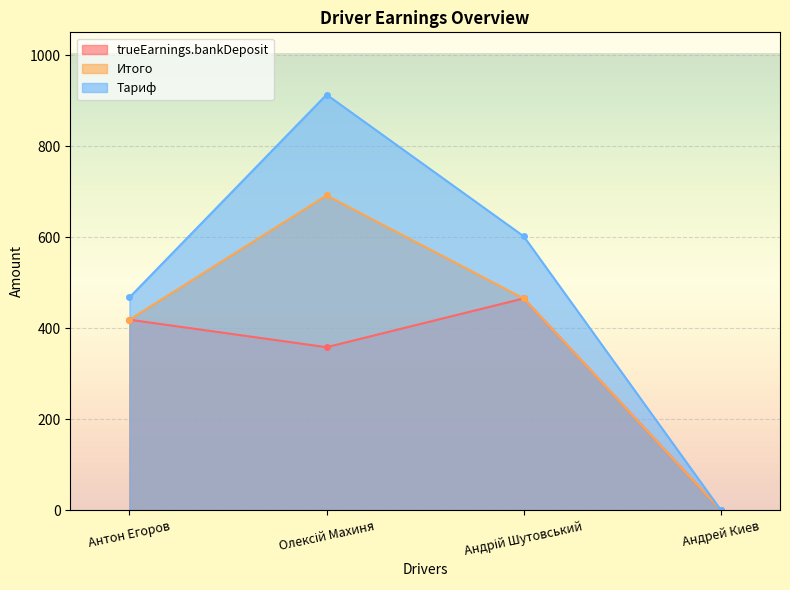

How many lines are shown in the chart?

3